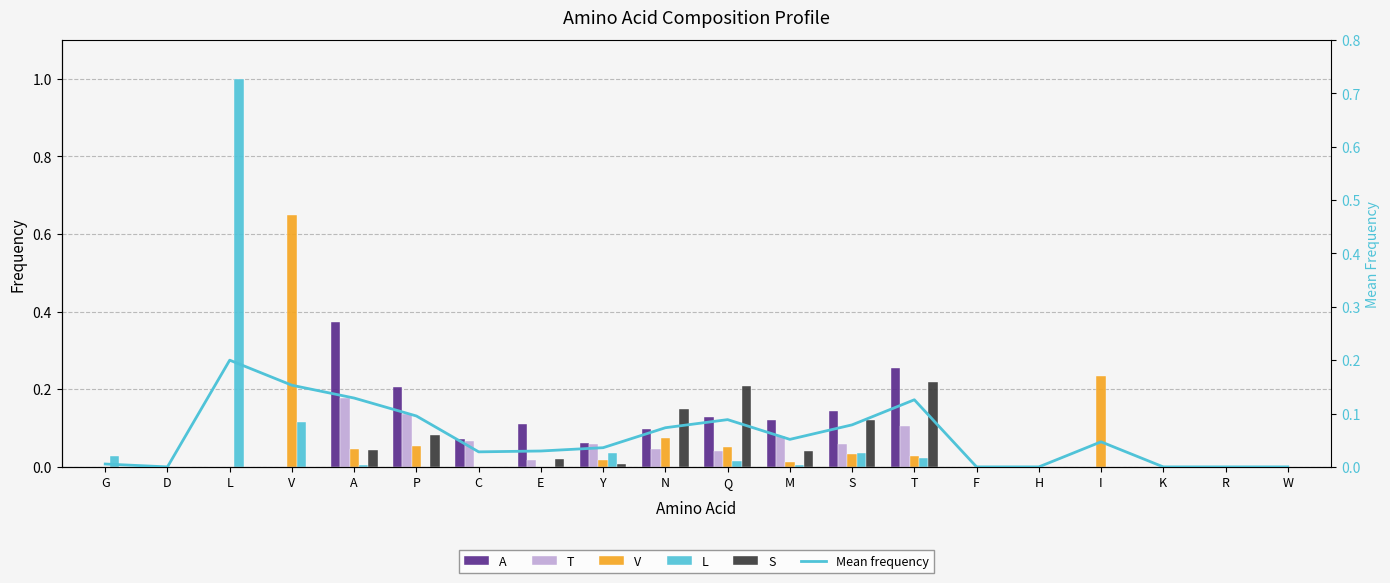

Reading right to left, what are all the values shown in this chart?

A: 0.0	0.0	0.0	0.0	0.0	0.0	0.3	0.1	0.1	0.1	0.1	0.1	0.1	0.1	0.2	0.4	0.0	0.0	0.0	0.0
T: 0.0	0.0	0.0	0.0	0.0	0.0	0.1	0.1	0.1	0.0	0.0	0.1	0.0	0.1	0.1	0.2	0.0	0.0	0.0	0.0
V: 0.0	0.0	0.0	0.2	0.0	0.0	0.0	0.0	0.0	0.1	0.1	0.0	0.0	0.0	0.1	0.0	0.6	0.0	0.0	0.0
L: 0.0	0.0	0.0	0.0	0.0	0.0	0.0	0.0	0.0	0.0	0.0	0.0	0.0	0.0	0.0	0.0	0.1	1.0	0.0	0.0
S: 0.0	0.0	0.0	0.0	0.0	0.0	0.2	0.1	0.0	0.2	0.1	0.0	0.0	0.0	0.1	0.0	0.0	0.0	0.0	0.0
Mean frequency: 0.0	0.0	0.0	0.0	0.0	0.0	0.1	0.1	0.1	0.1	0.1	0.0	0.0	0.0	0.1	0.1	0.2	0.2	0.0	0.0